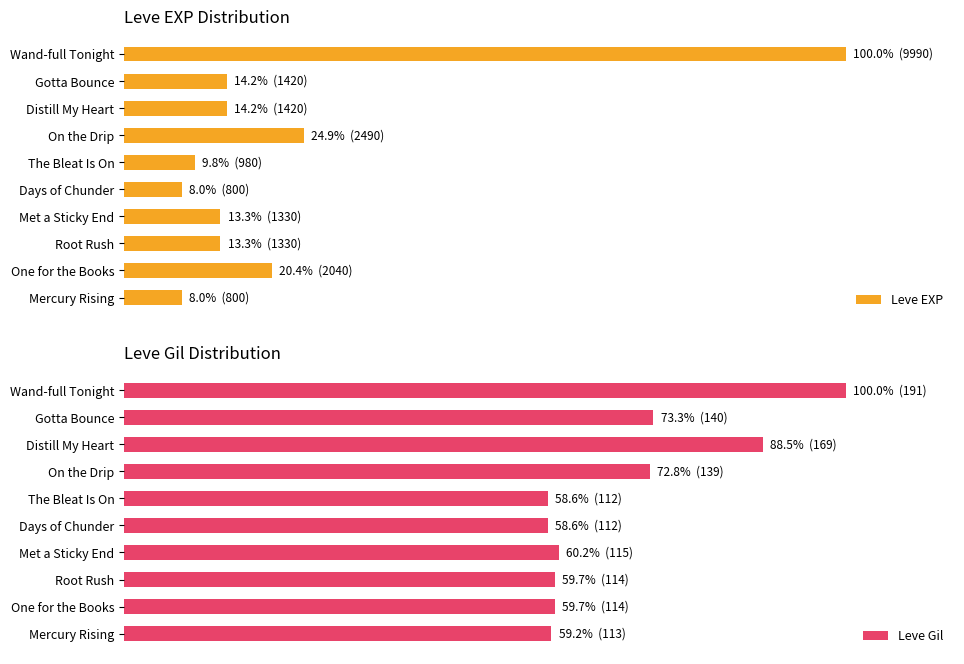

How many data points in Leve EXP are above 14?

5